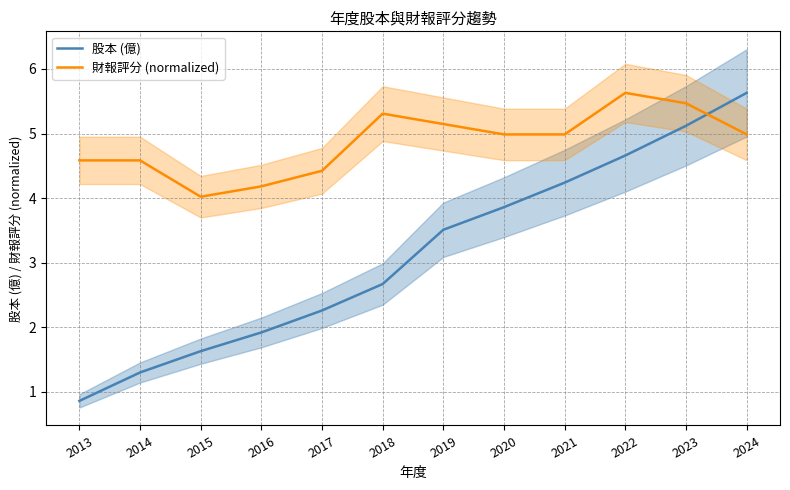

What is the average value of the 股本 (億) series?

3.1